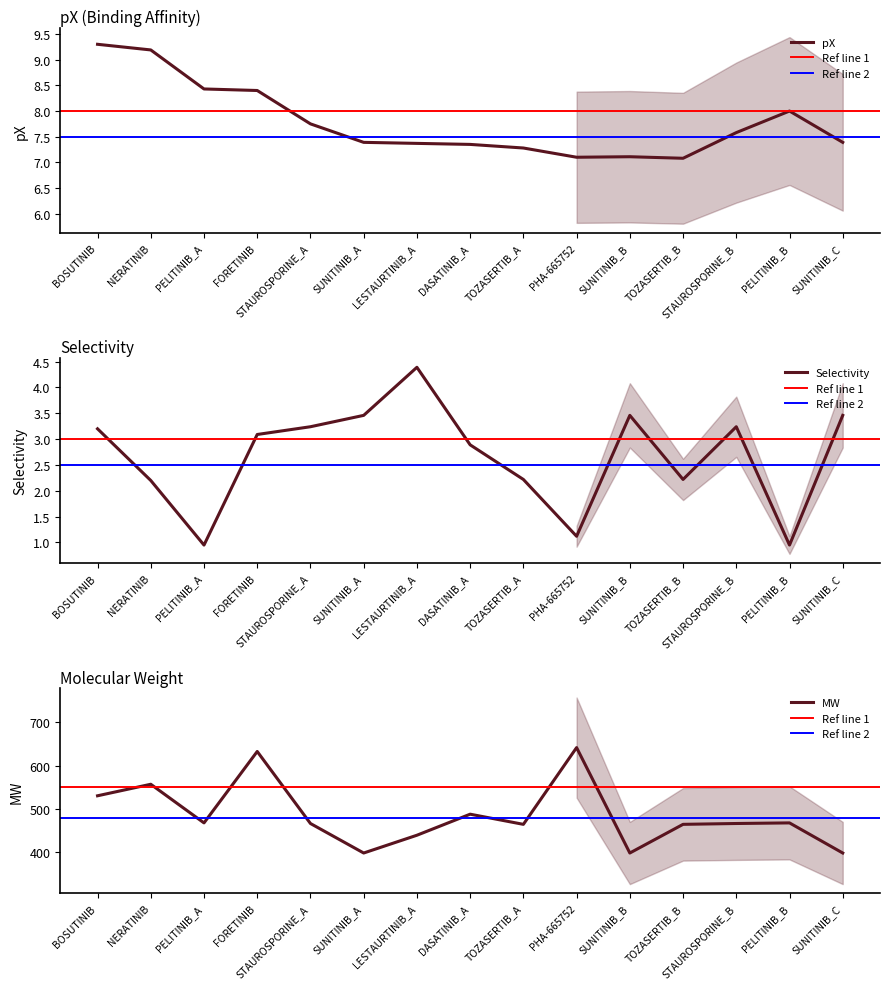

Rank the series by their maximum value, from lowest to highest.

Selectivity, pX, MW